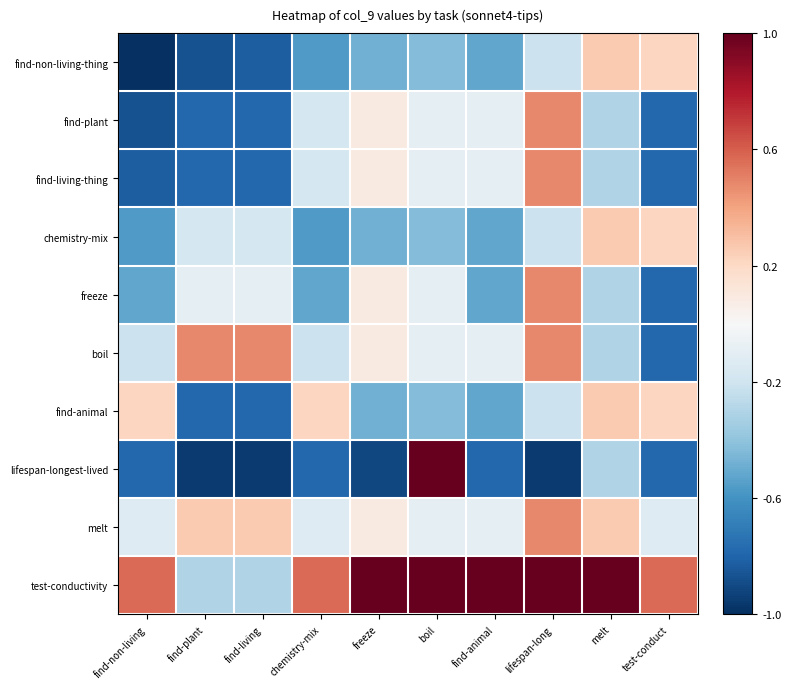

At which category is the sum across all series the highest?

lifespan-long